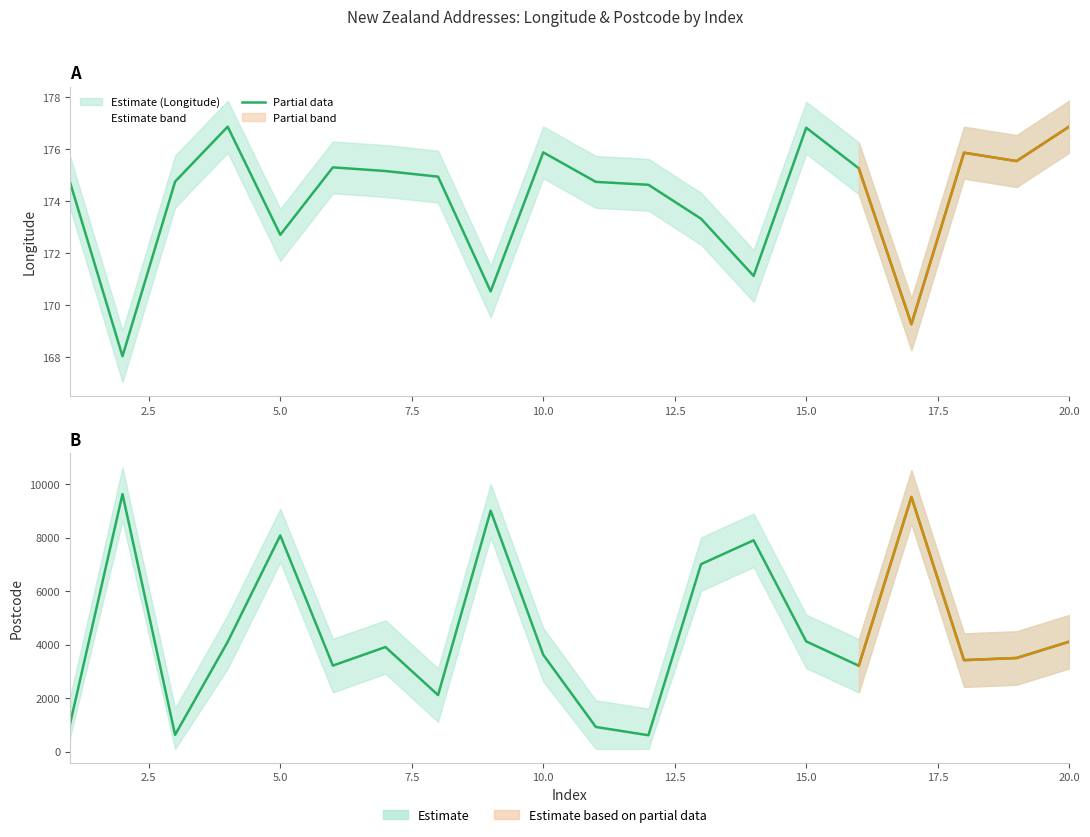

True or false: postcode and Longitude intersect in this chart.

False